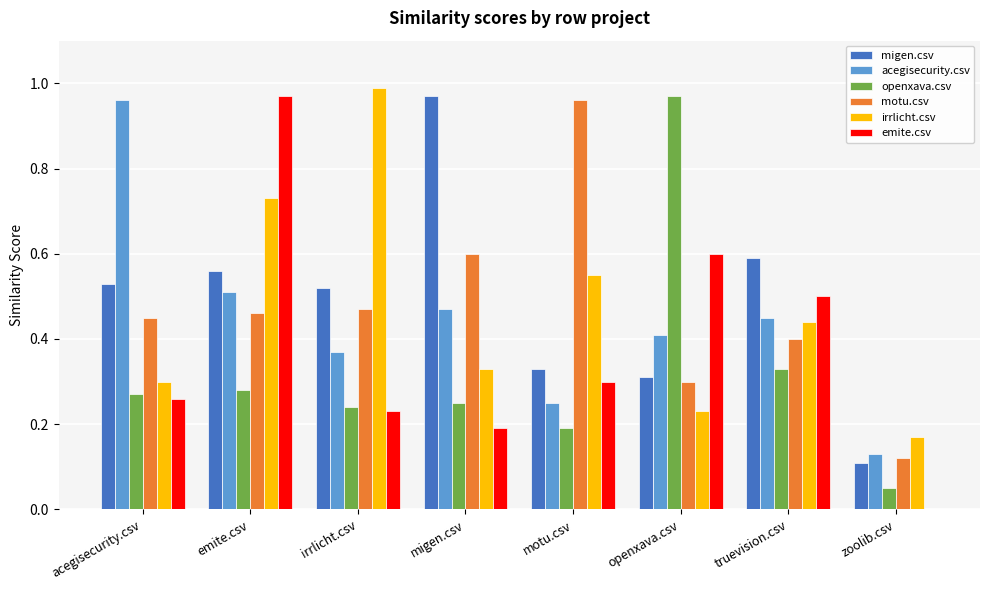

What is the sum of all openxava.csv values?

2.6